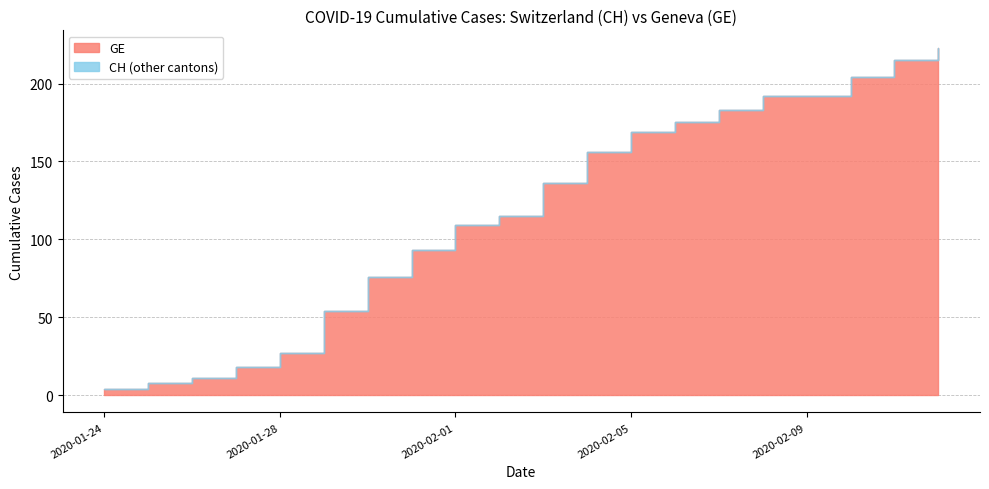

Which category has the lowest value in the GE series?

2020-01-24